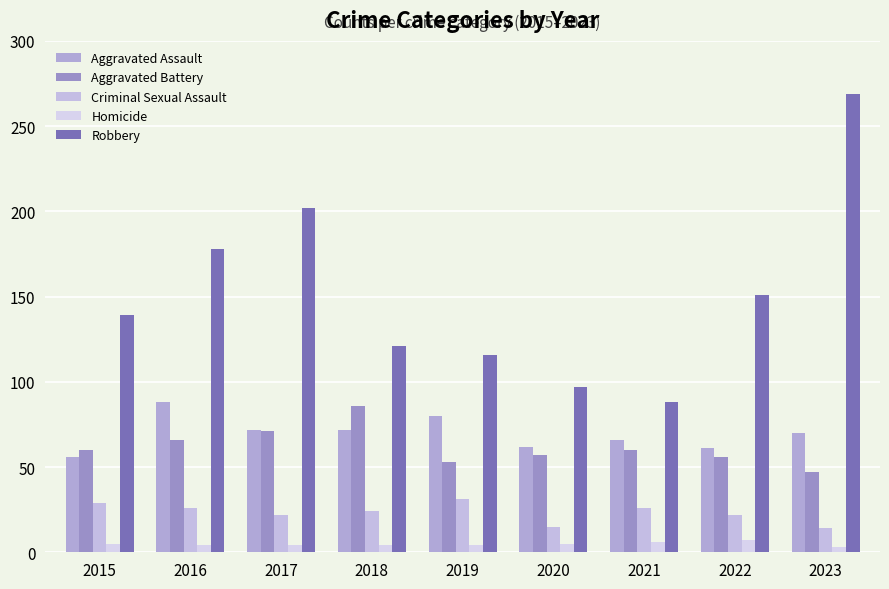

Which category has the highest value in the Aggravated Battery series?

2018